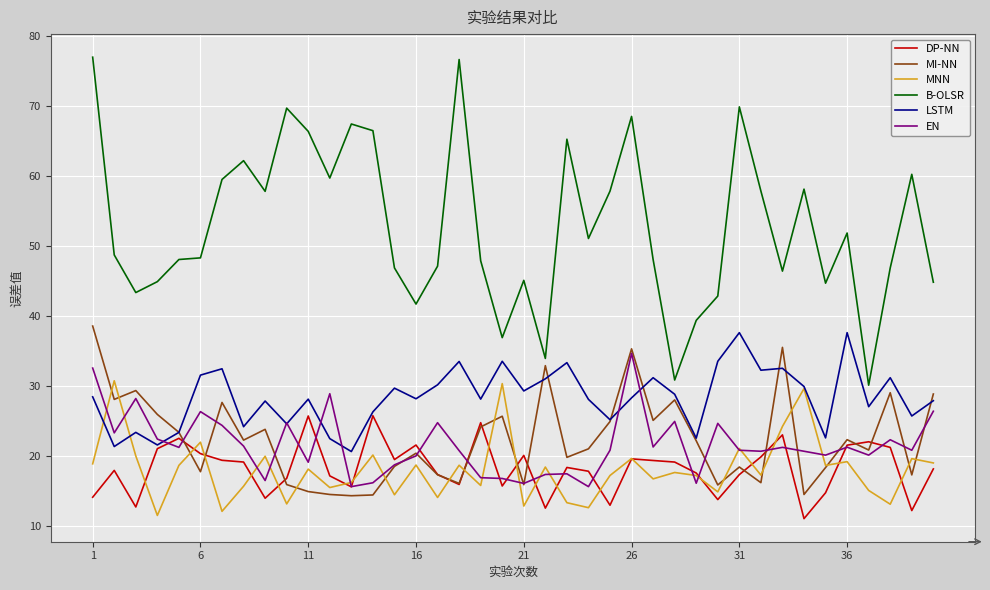

What is the smallest value displayed?

11.0